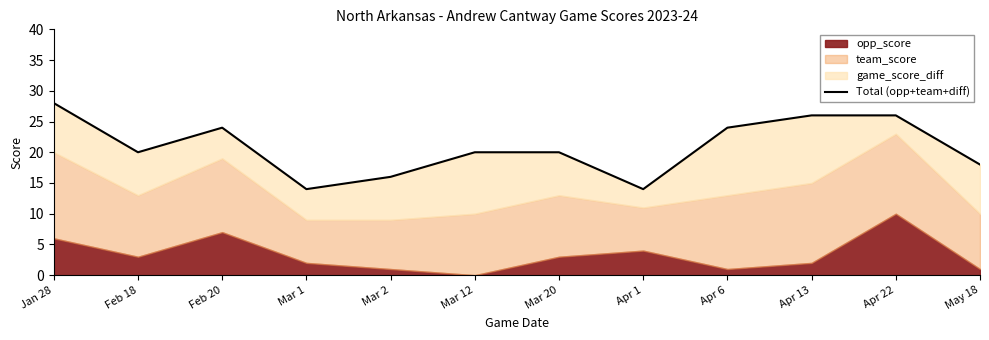

Does the chart have visible grid lines?

No